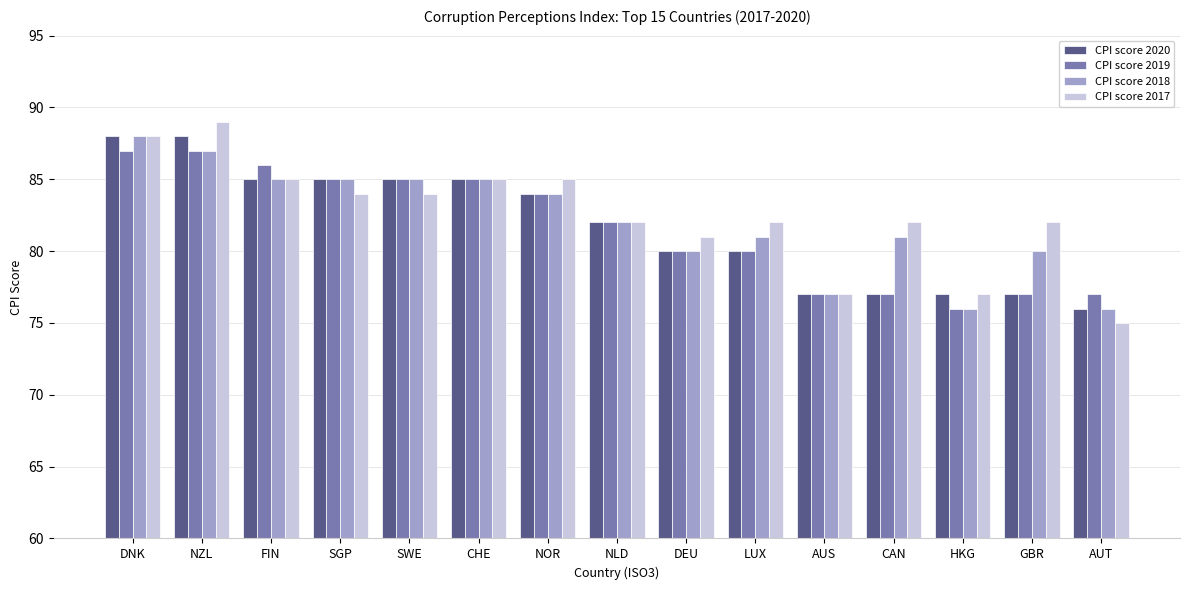

What is the label of the 15th bar from the left?

AUT